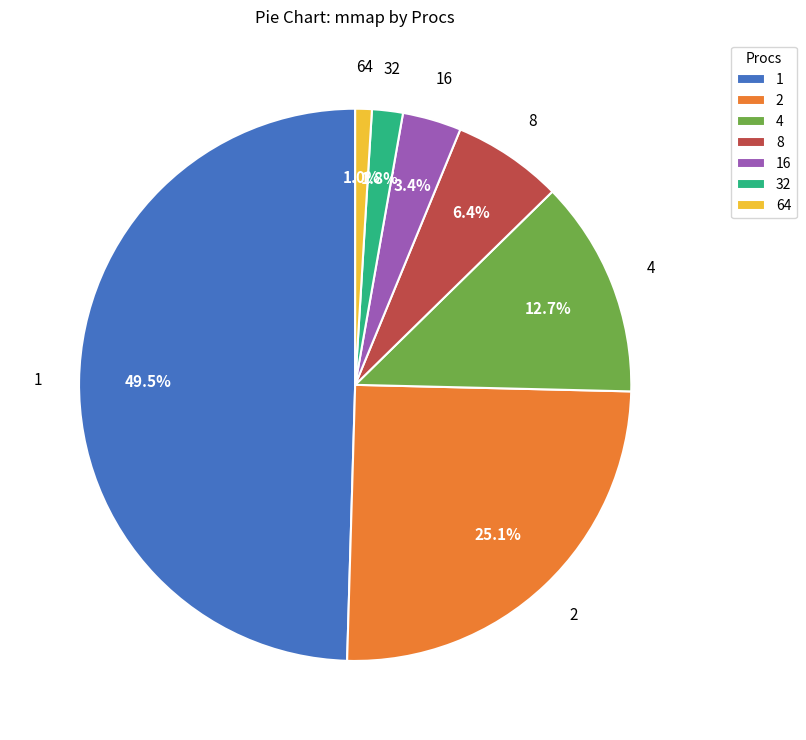

How many slices are in this pie chart?

7